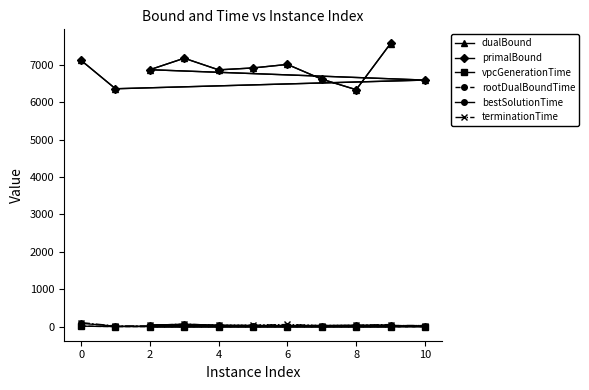

Which series has the largest range (max minus min)?

primalBound